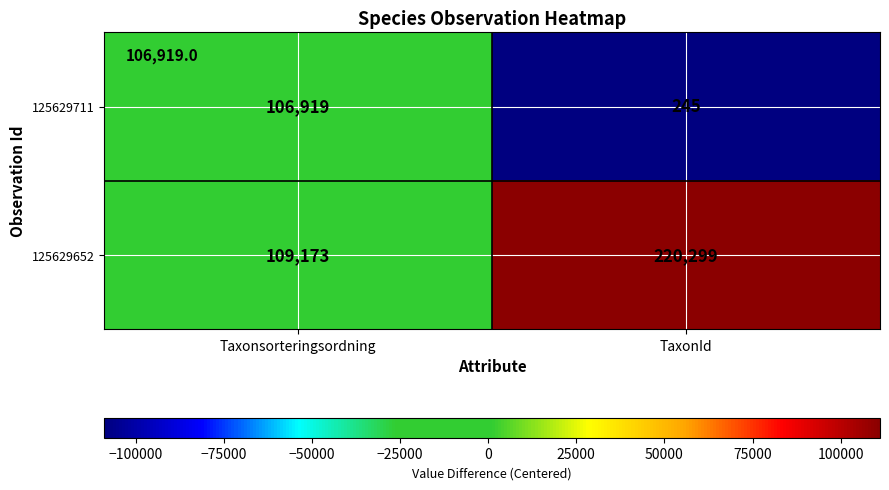

How many distinct data groups are displayed?

2